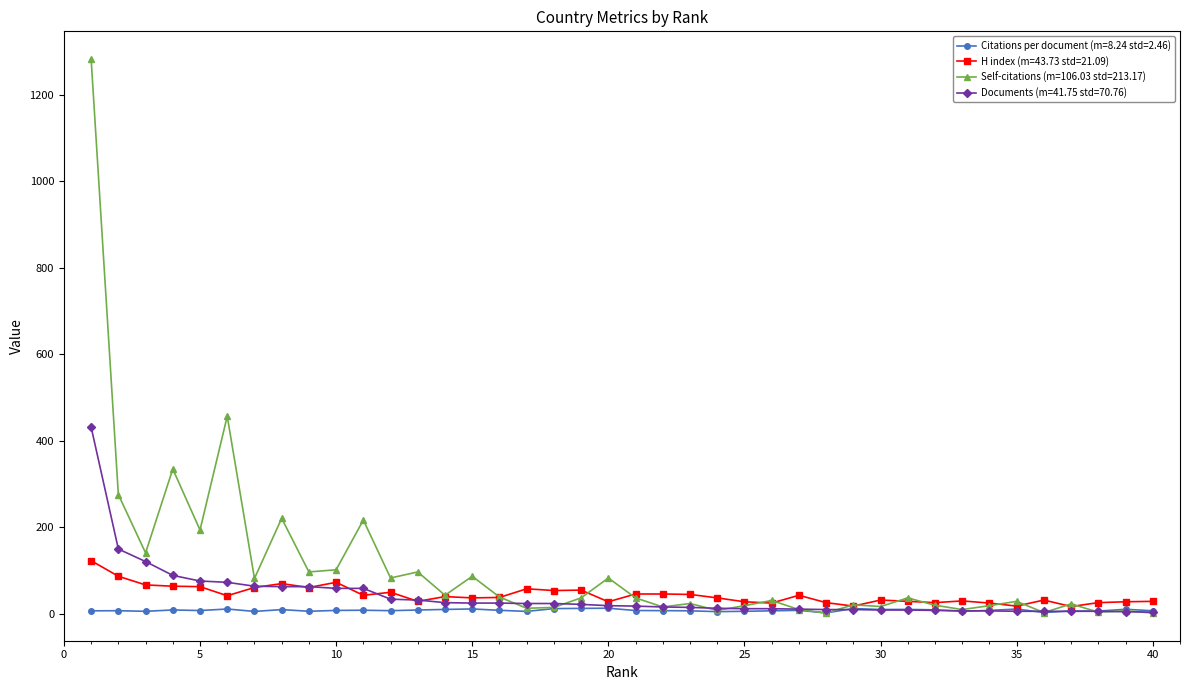

True or false: Citations per document (m=8.24 std=2.46) has more than 2 points higher than both neighbors.

True